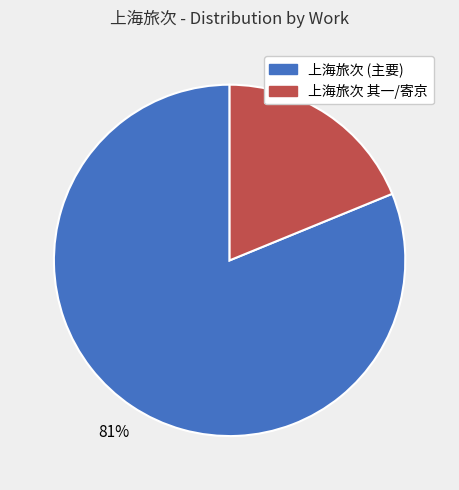

To the nearest percent, what is the average slice percentage?

50%